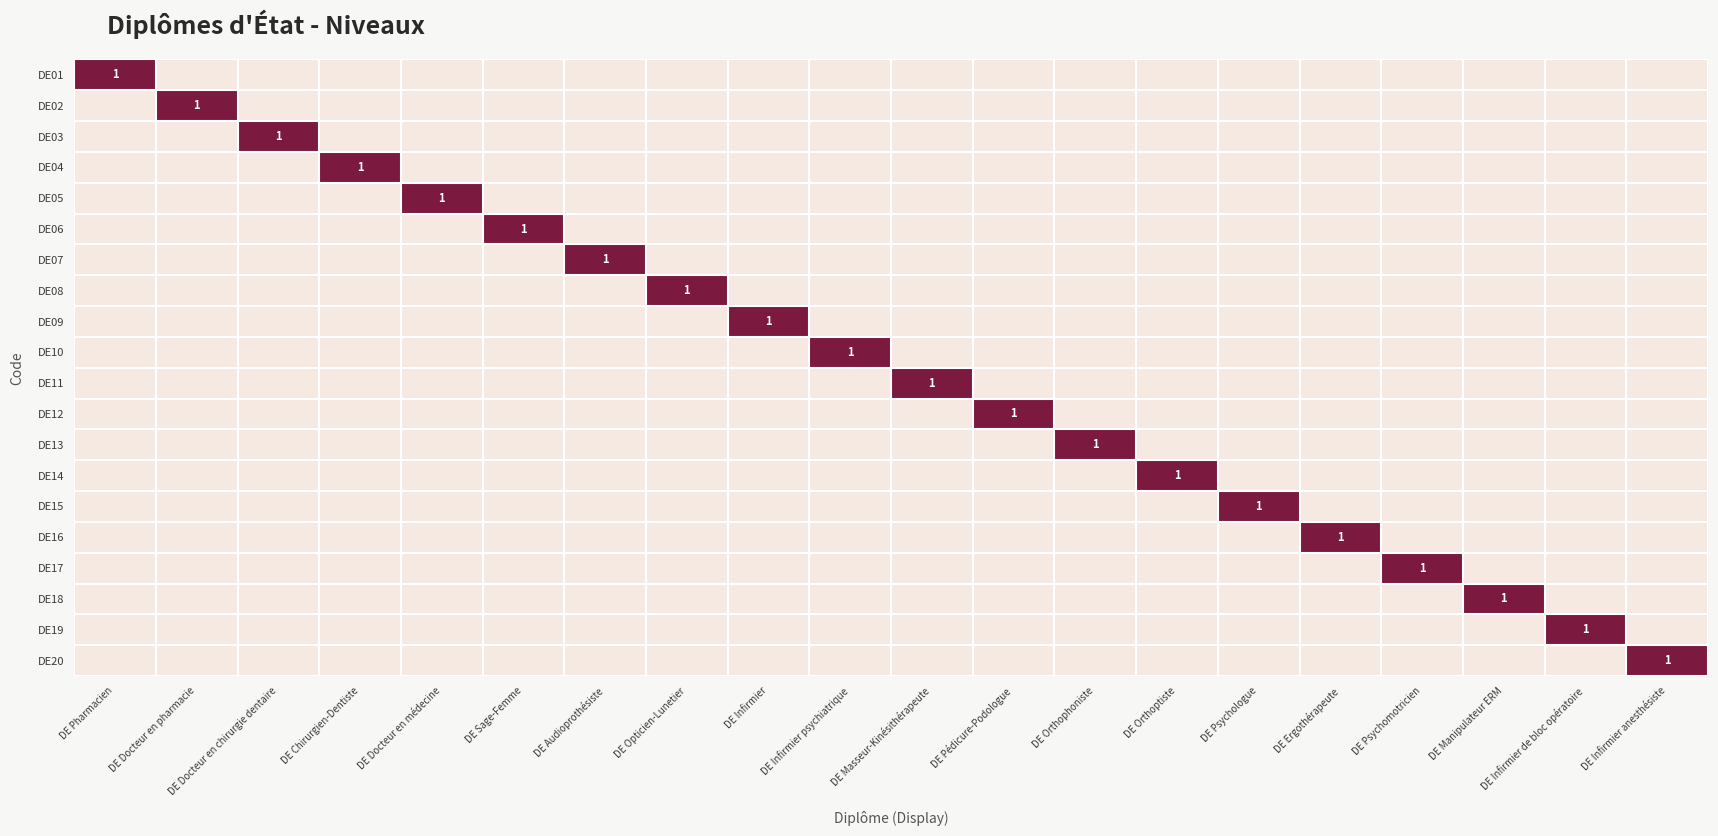

Is it true that DE07 equals 1 at DE Audioprothésiste?

True